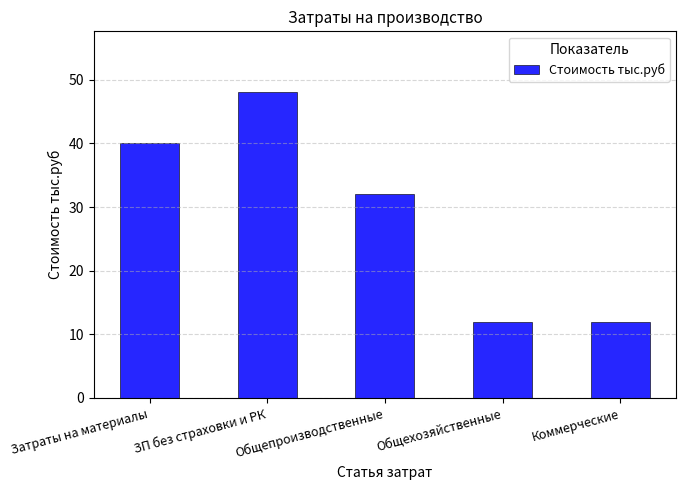

The value at ЗП без страховки и РК is 48. True or false?

True